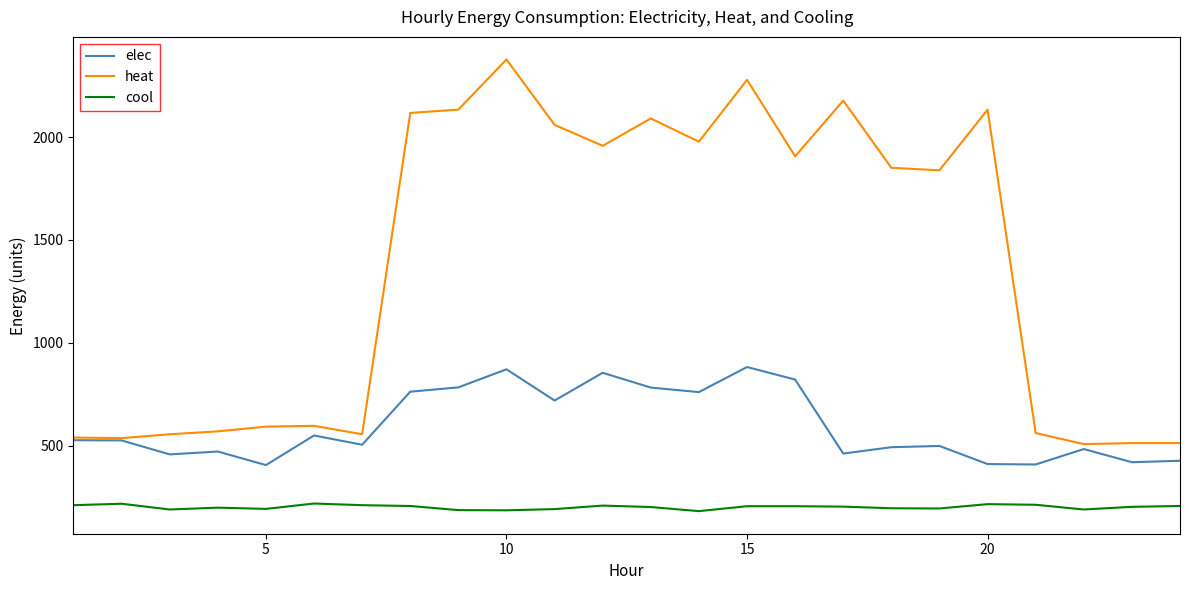

List the series in order of their peak value, lowest first.

cool, elec, heat